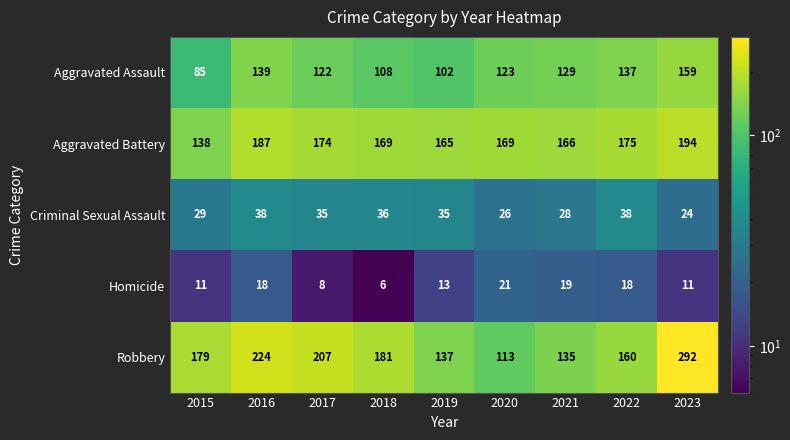

What is the sum of all Aggravated Assault values?

1104